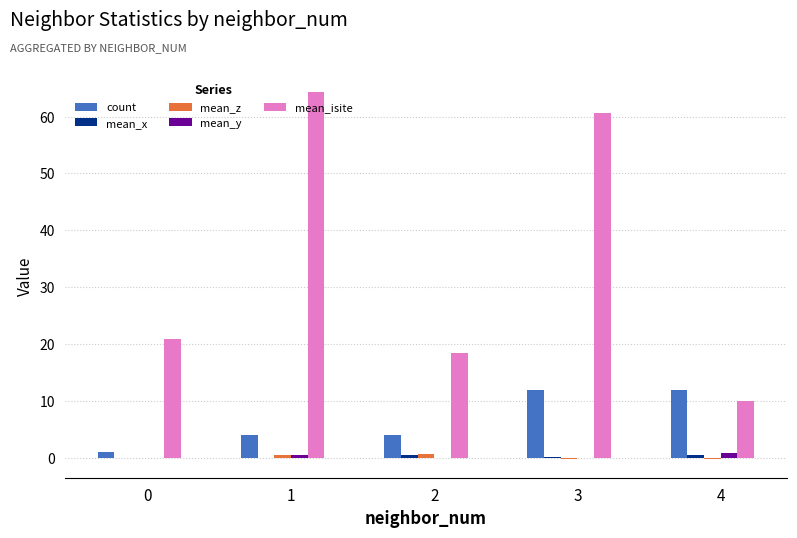

Which series has the largest total across all categories?

mean_isite